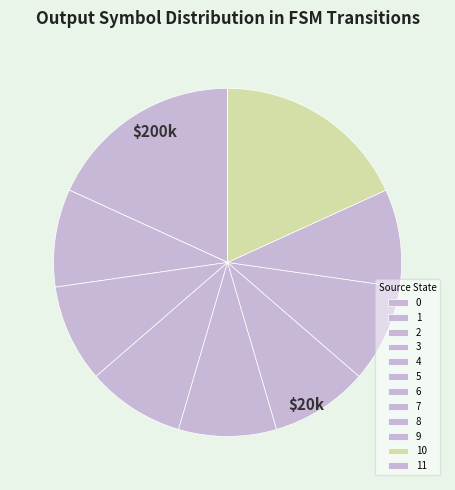

What percentage is the 1 slice, to the nearest percent?

8%